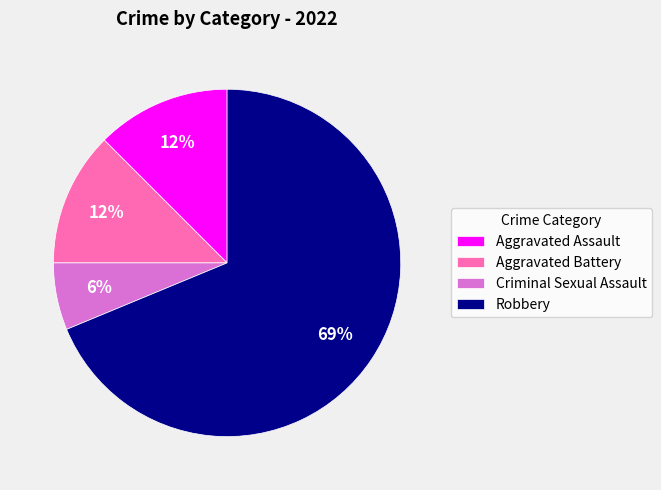

Which category has the biggest portion of the pie?

Robbery